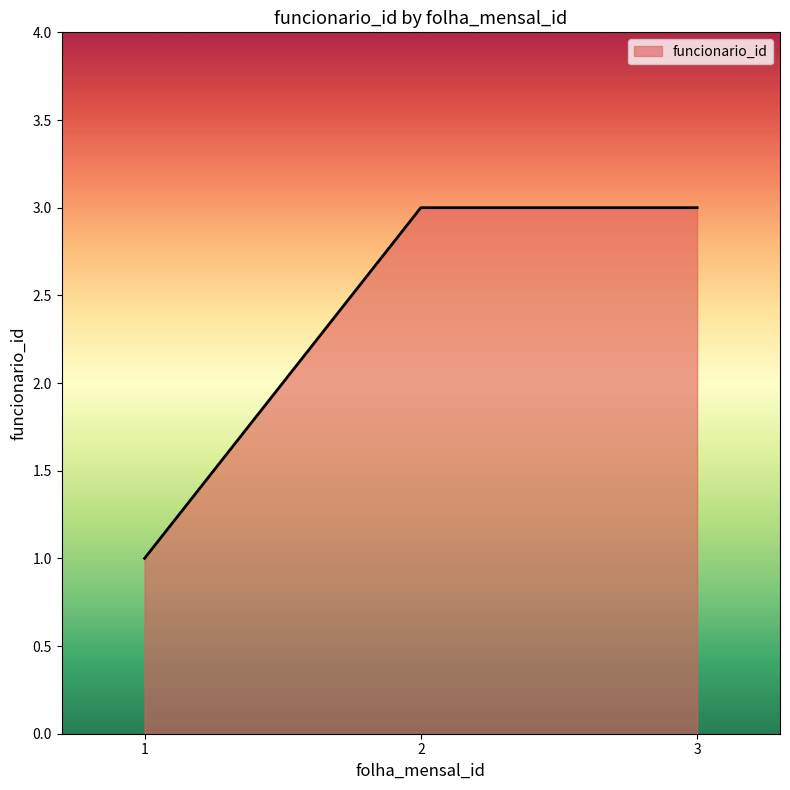

Approximately how many times larger is the value at 3 compared to 1?

3.0